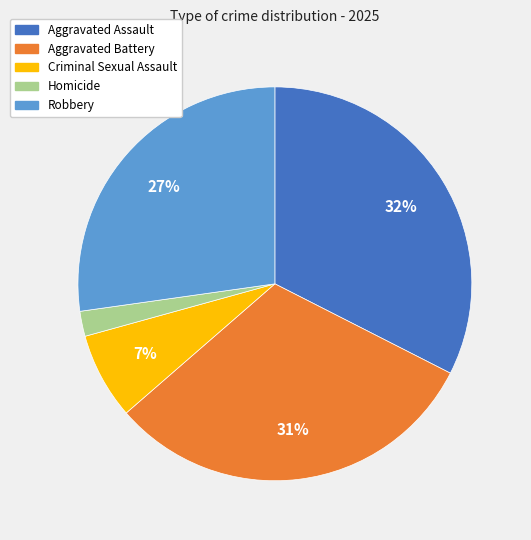

The Aggravated Battery slice represents 39% of the pie. True or false?

False